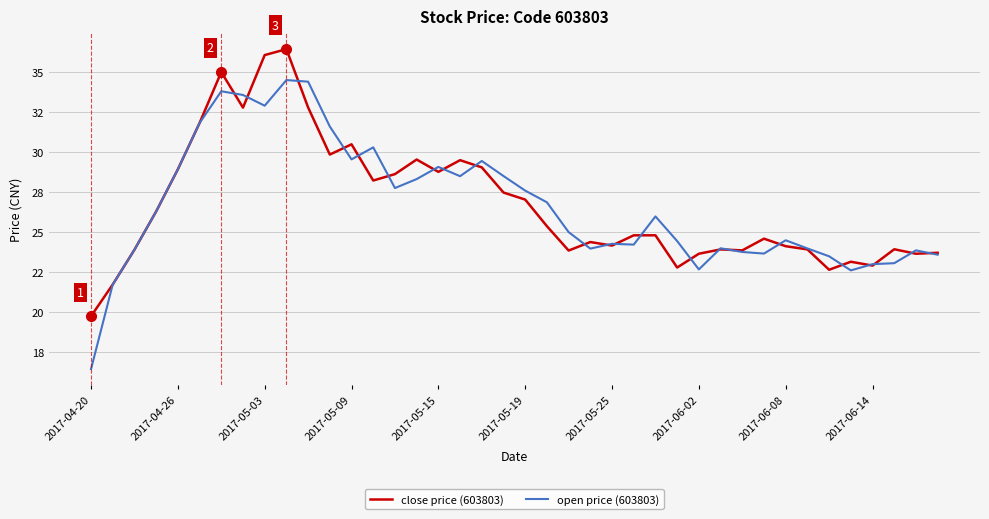

What is the highest value of the open price (603803) series?

34.5